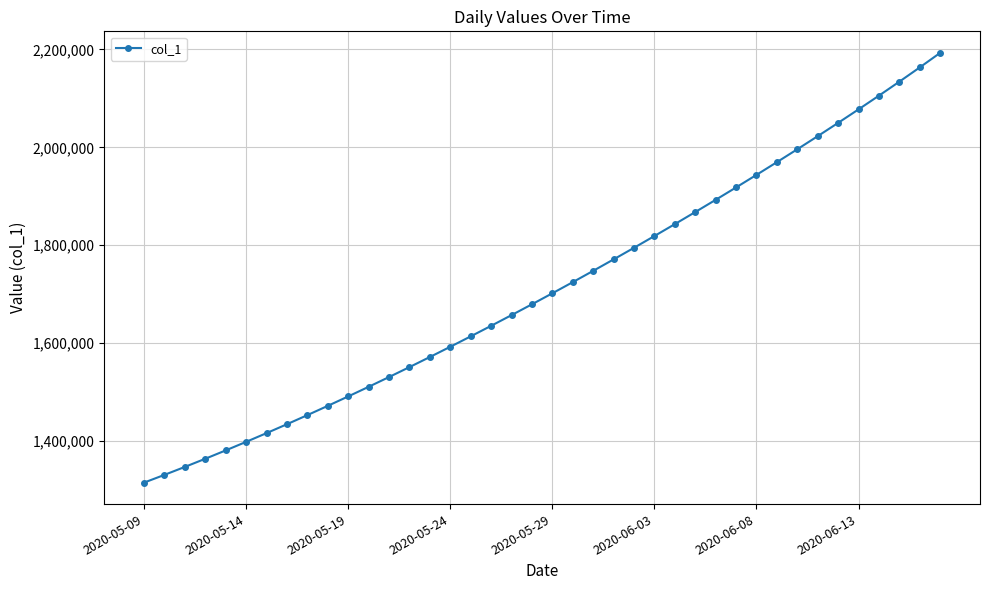

What is the value of the 22nd point from the left?

1724622.9